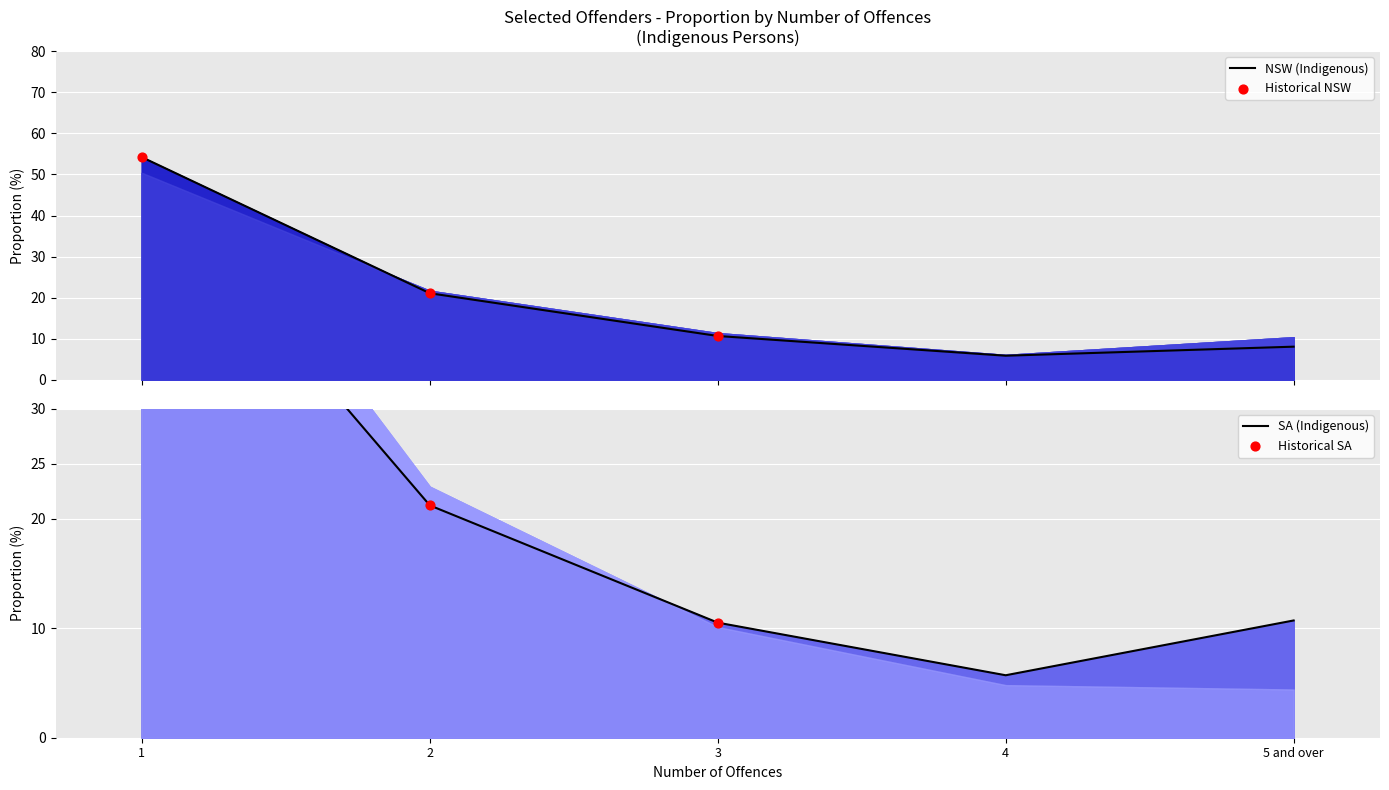

Which series has the largest total across all categories?

NSW (Indigenous)